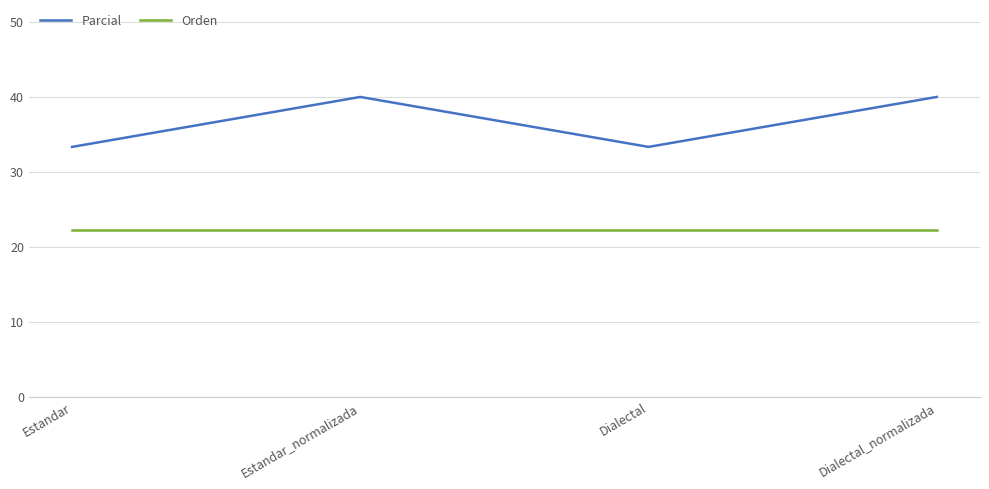

What is the minimum value for Orden?

22.2